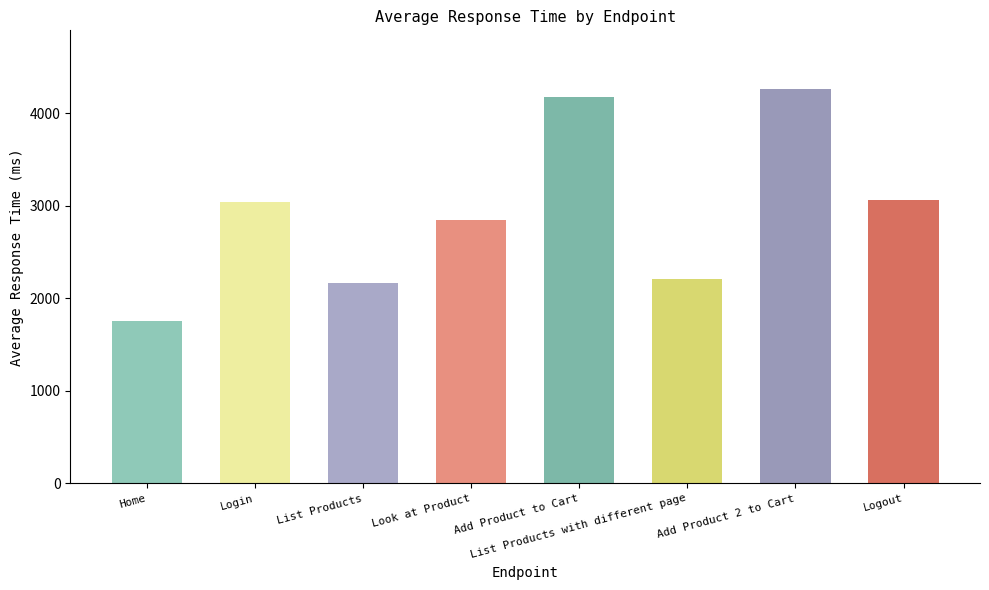

What is the average value?

2938